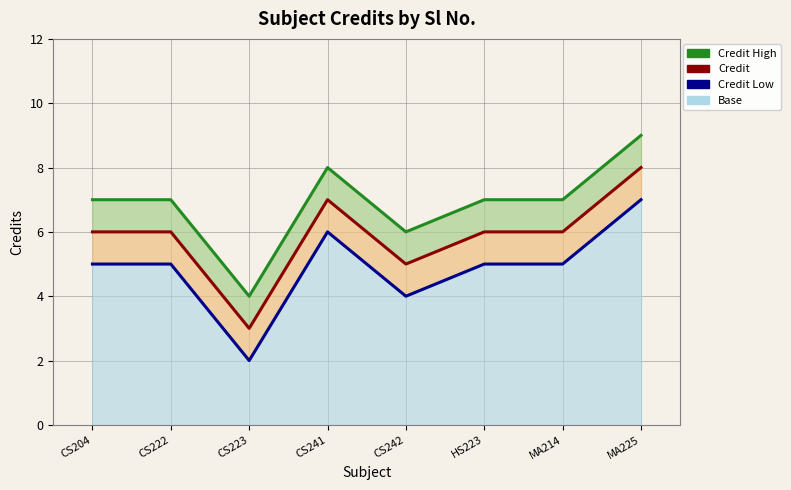

At which category is the sum across all series the highest?

MA225